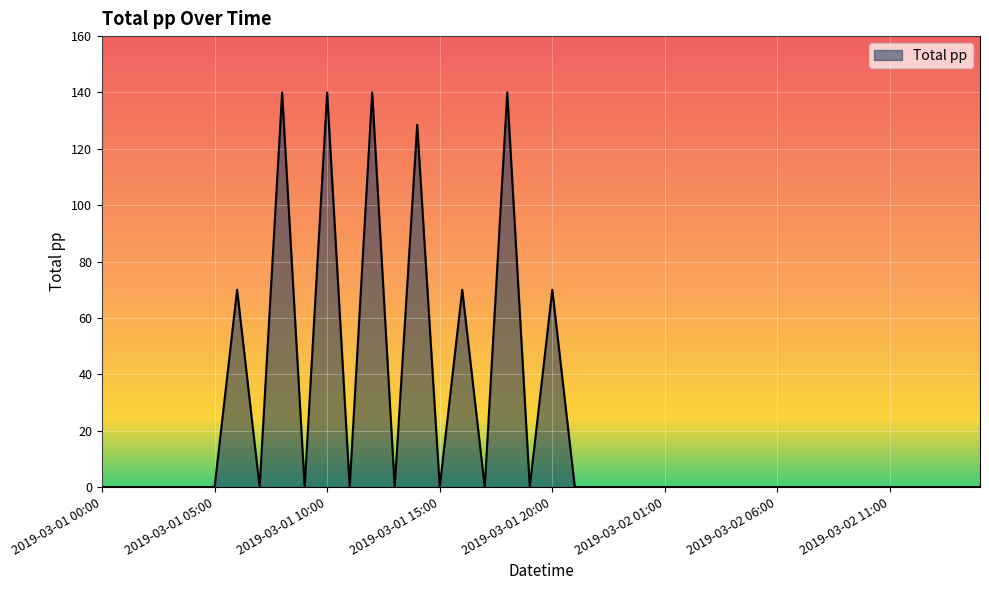

What is the greatest value displayed?

140.0